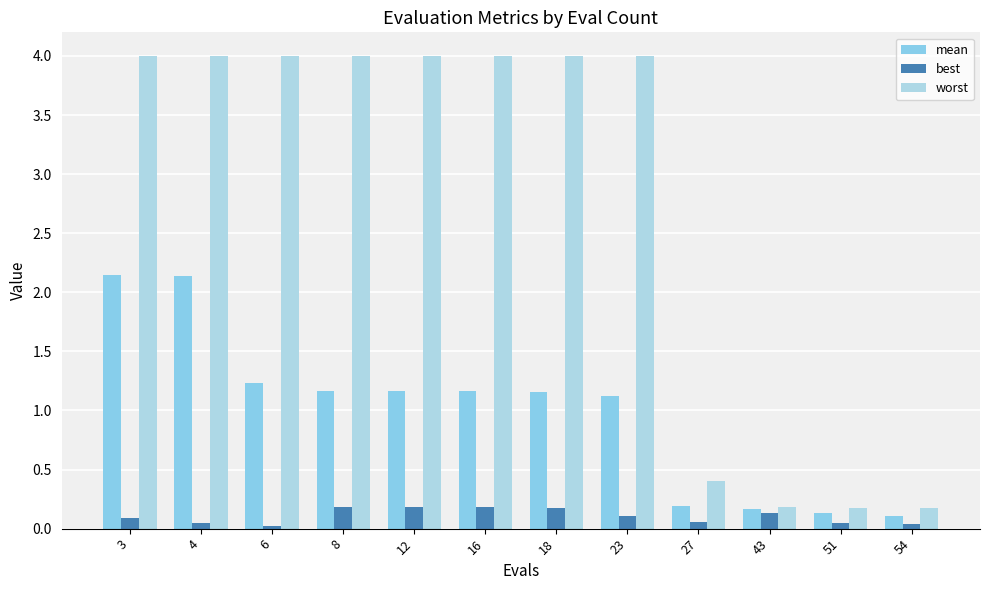

At which label does best reach its peak?

12